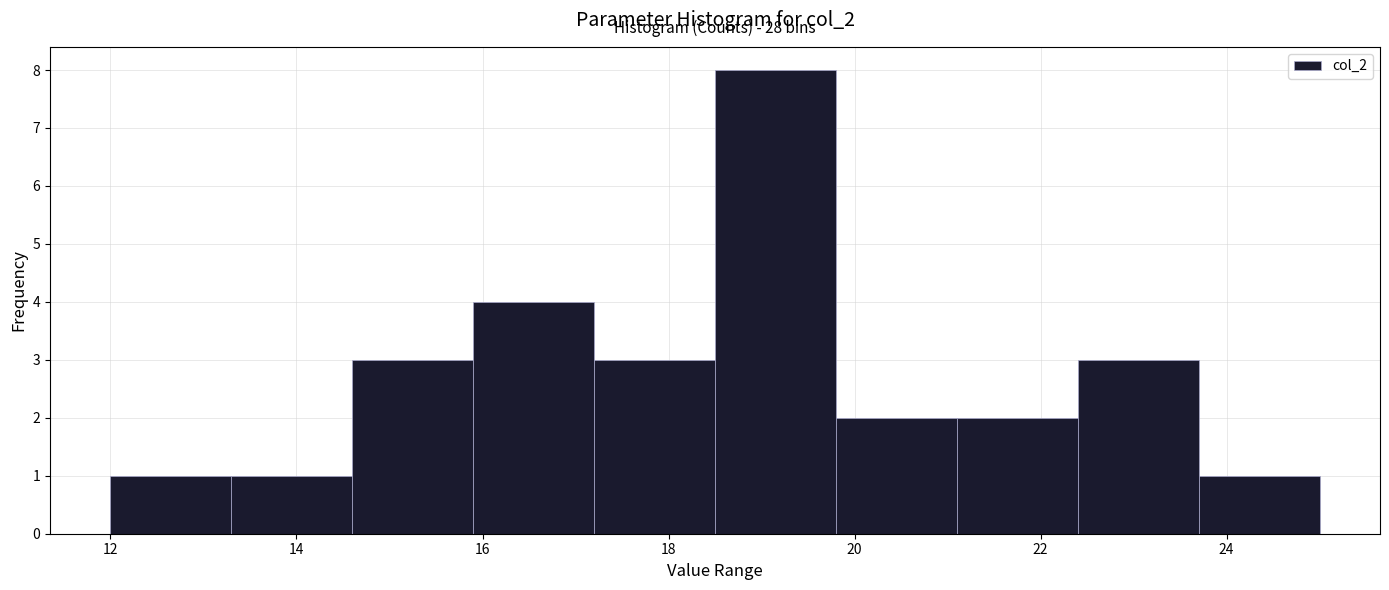

Over which range of the x-axis is the bar tallest?

18.5 to 19.8